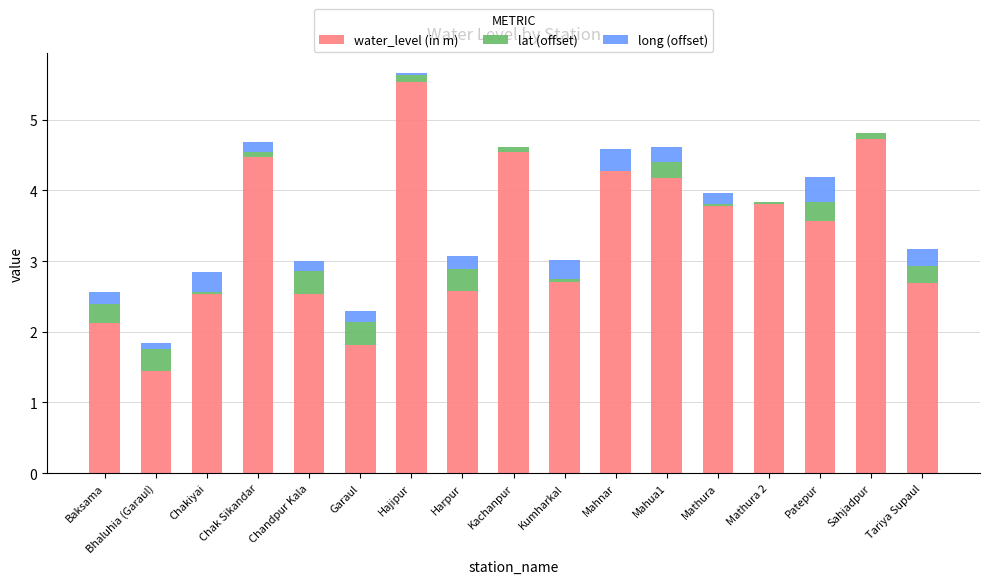

What is the sum of all water_level (in m) values?

57.3